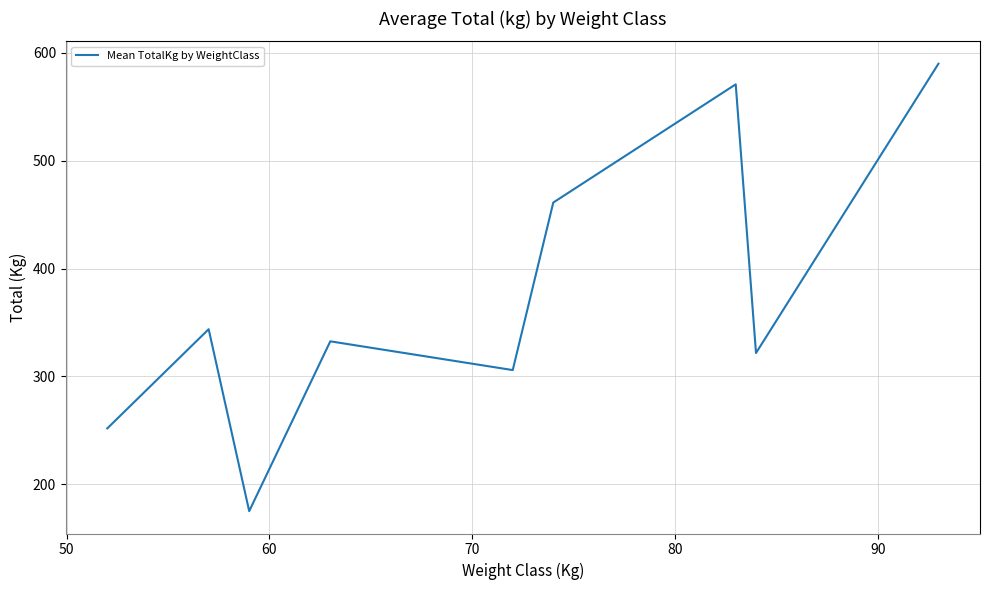

What is the greatest value displayed?

590.0